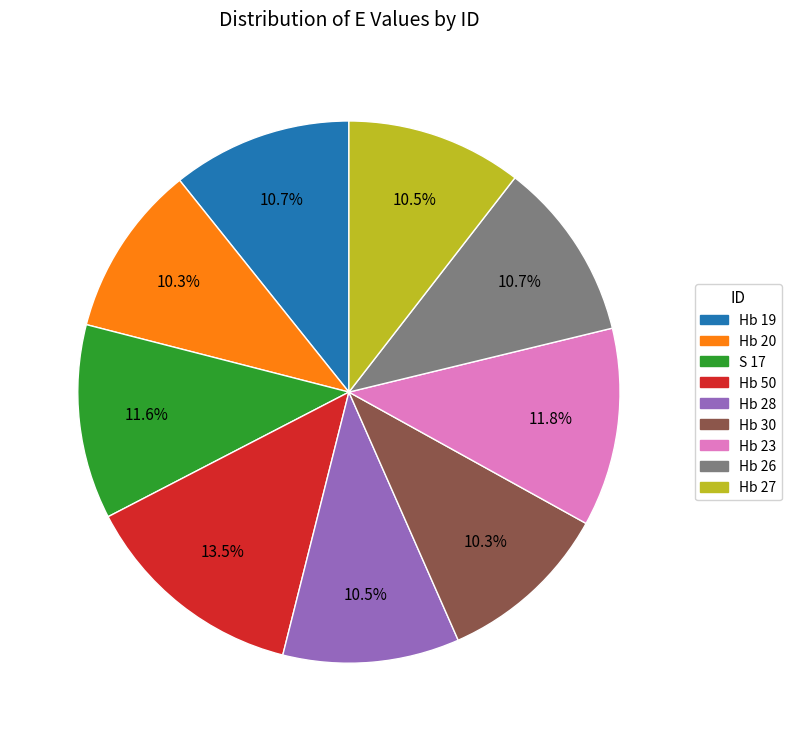

How many segments does this pie chart have?

9